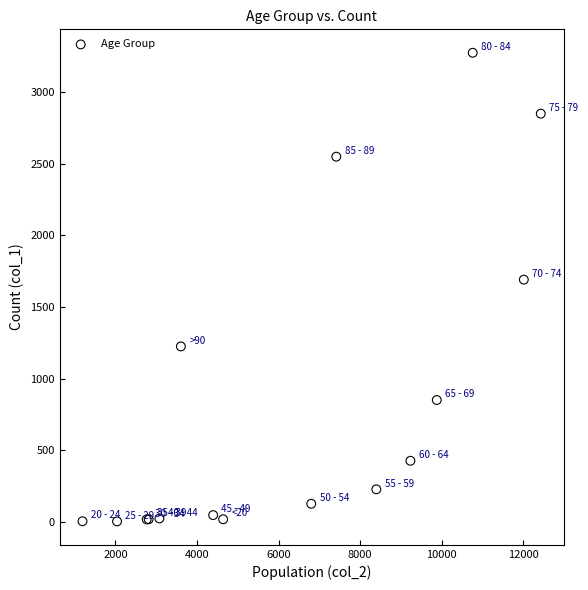

What Y value in the scatter plot is closest to 1638?

1690